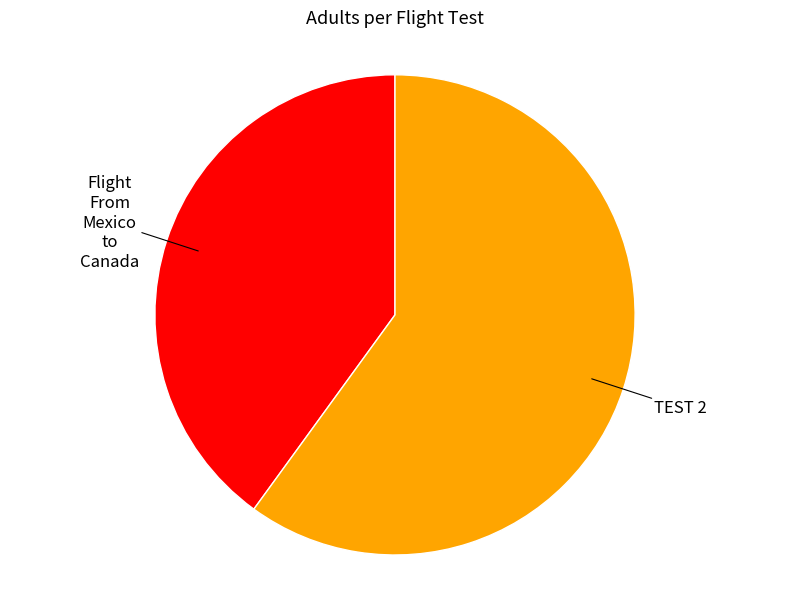

Does any single category account for the majority?

Yes